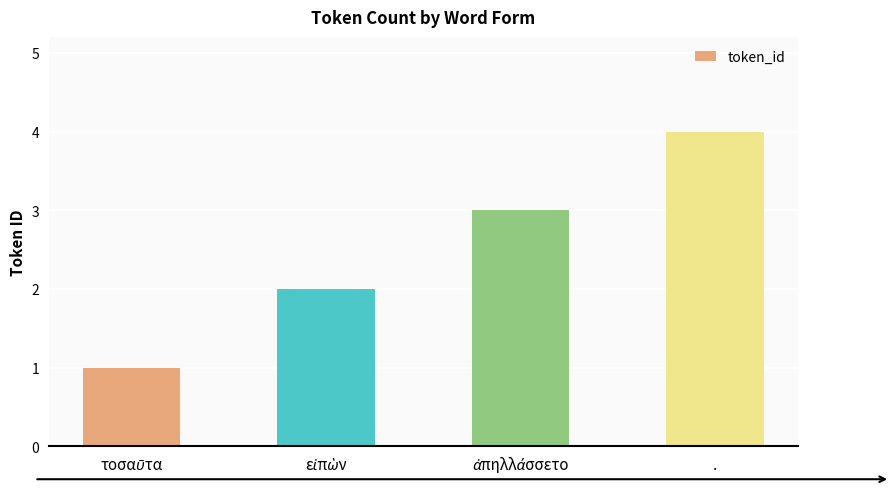

Does the chart contain stacked bars?

No